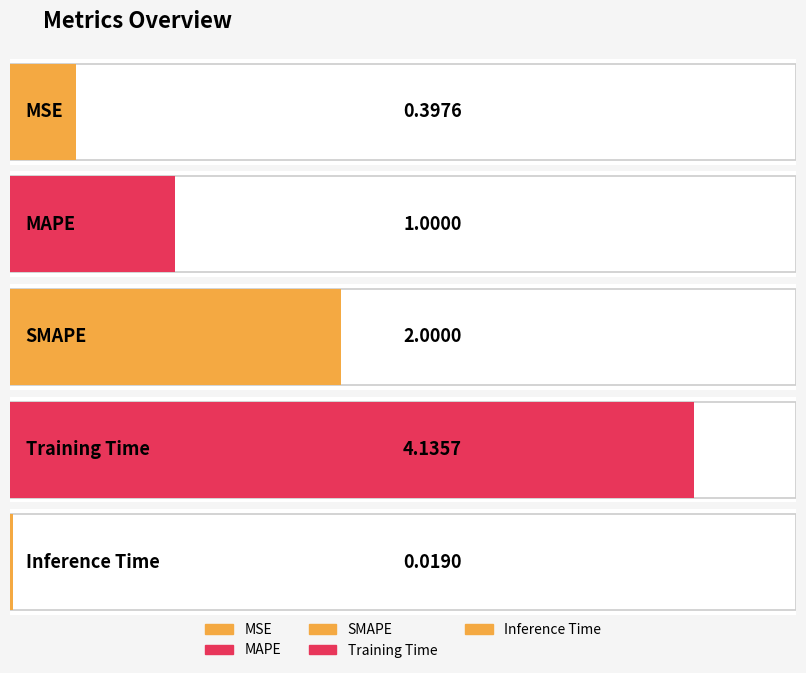

What is the average value?

1.5